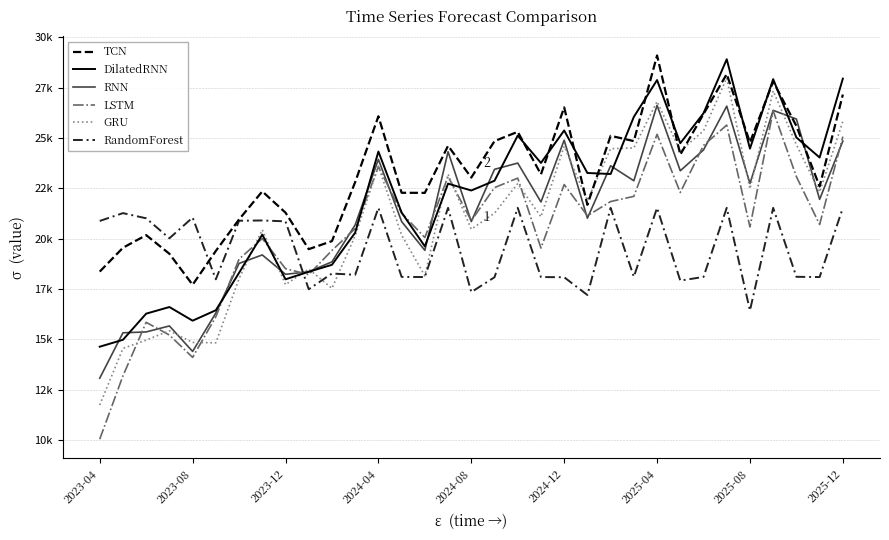

Reading left to right, what are all the values shown in this chart?

TCN: 18369.5	19552.7	20180.3	19254.8	17715.6	19396.0	20960.5	22350.8	21296.5	19484.2	19883.6	22813.7	26078.8	22282.5	22278.4	24614.9	23037.6	24847.6	25309.5	23199.1	26523.5	21685.6	25110.3	24847.0	29098.7	24174.8	26192.7	28173.1	24782.3	27808.3	25596.3	22596.5	27158.9
DilatedRNN: 14641.6	14984.5	16282.4	16611.3	15933.5	16452.2	18310.2	20207.7	17987.1	18361.5	18707.2	20302.3	24329.4	21302.5	19622.3	22736.4	22395.7	22880.3	25121.7	23763.4	25376.1	23265.1	23214.3	26051.0	27877.8	24742.3	26229.3	28912.1	24474.1	27923.8	25028.4	24032.7	27950.1
RNN: 13077.3	15332.3	15375.0	15672.5	14406.6	16314.3	18776.4	19197.2	18235.6	18362.2	18854.6	20689.1	23939.8	20856.3	19425.4	24321.1	20851.9	23446.8	23757.0	21825.4	24891.4	21021.7	23623.6	22879.3	26622.5	23375.1	24410.6	26582.6	22746.0	26373.6	25943.2	21956.5	24848.4
LSTM: 10050.7	13194.6	15851.9	15219.9	14111.5	16130.7	18990.1	20010.4	18516.2	18219.8	19421.0	20504.8	23583.0	21273.7	20060.4	23089.1	20897.4	22539.6	23009.7	19538.0	22692.7	21142.5	21847.4	22105.0	25182.7	22296.3	24633.0	25642.2	20588.7	26351.1	23083.6	20707.3	25070.1
GRU: 11746.9	14556.8	14969.6	15433.2	14853.3	14835.5	18020.6	20448.8	17721.4	18499.6	17537.5	20147.8	23598.0	20181.3	18159.6	23207.0	20475.3	21270.3	22741.1	21087.9	24592.4	21905.8	24470.5	24507.7	26815.4	24359.1	25359.0	27982.0	22479.9	27340.0	24670.3	22319.6	25829.5
RandomForest: 20883.6	21272.6	21015.7	20023.2	21052.5	17986.8	20895.2	20907.9	20864.6	17493.0	18274.8	18211.4	21533.8	18106.9	18099.4	21533.8	17352.4	18090.0	21533.8	18099.4	18090.0	17208.0	21533.8	18113.1	21533.8	17921.1	18106.9	21533.8	16439.1	21533.8	18111.3	18099.4	21533.8